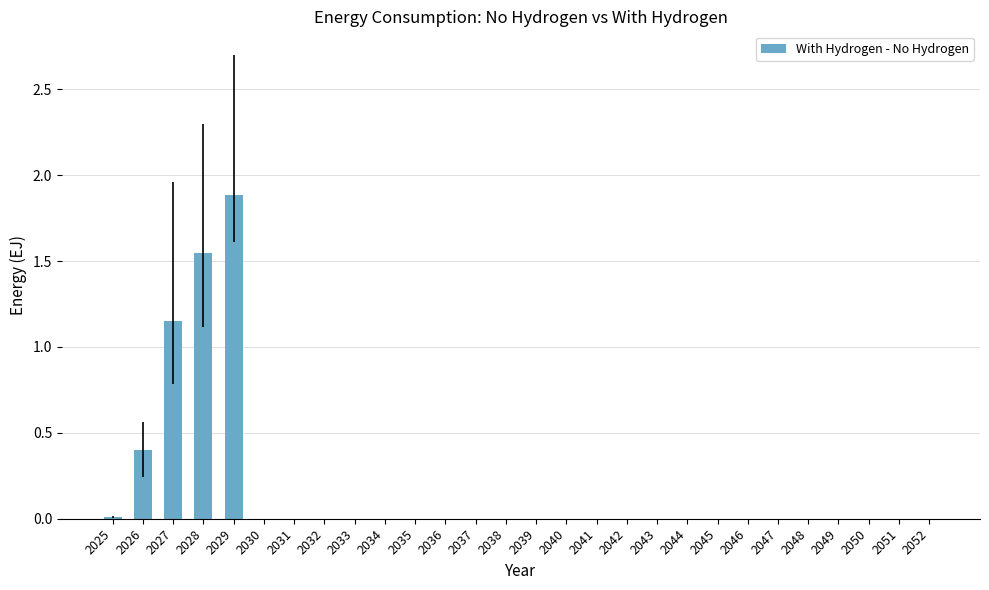

Count the number of data series in this chart.

1